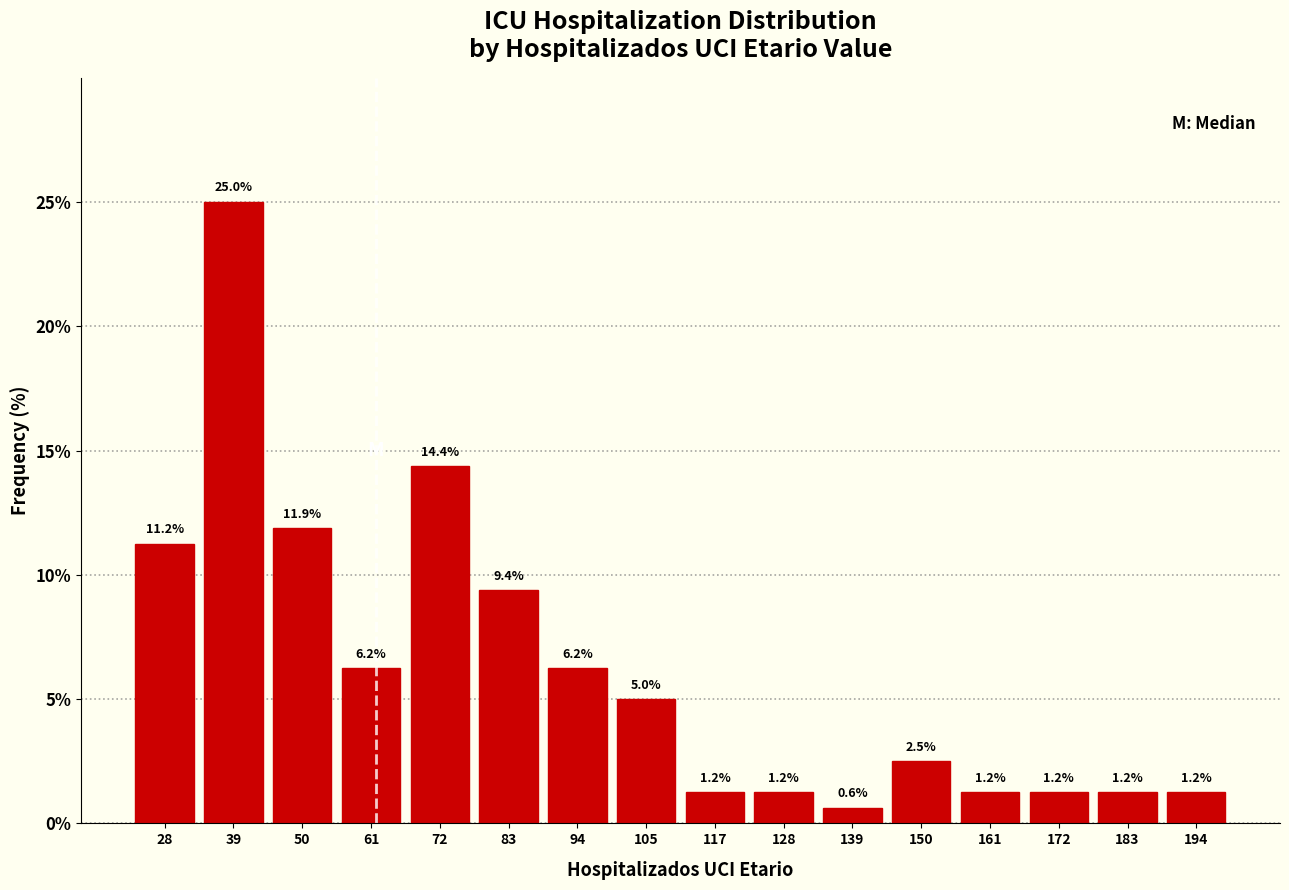

Over which range of the x-axis is the bar tallest?

34 to 46